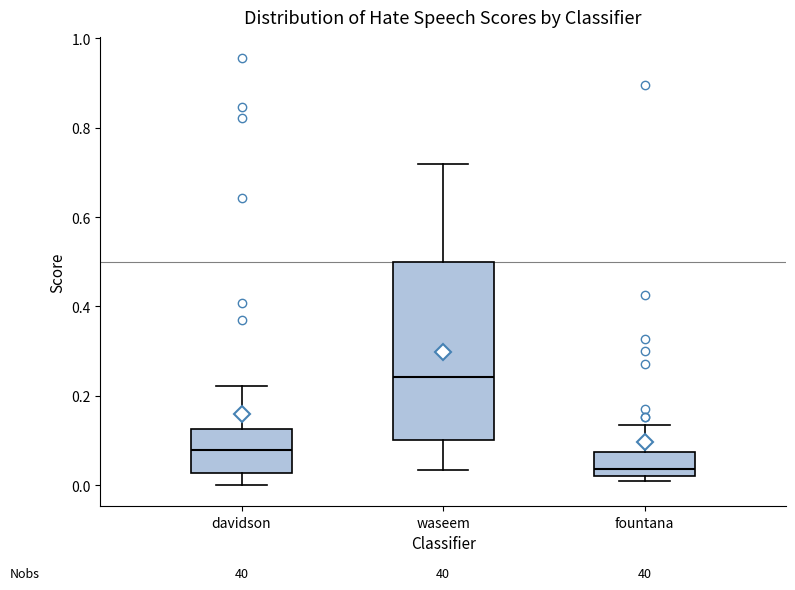

Reading left to right, transcribe this box plot: for each box, give where its median line is, the range the box spans, and where its two whiskers end, as read against the y-axis. The values are not printed on the chart, so give them approximately, as read against the axis.

davidson: median 0.08, box 0.02 to 0.12, whiskers 0.00 to 0.22
waseem: median 0.24, box 0.10 to 0.50, whiskers 0.04 to 0.72
fountana: median 0.04, box 0.02 to 0.08, whiskers 0.00 to 0.14